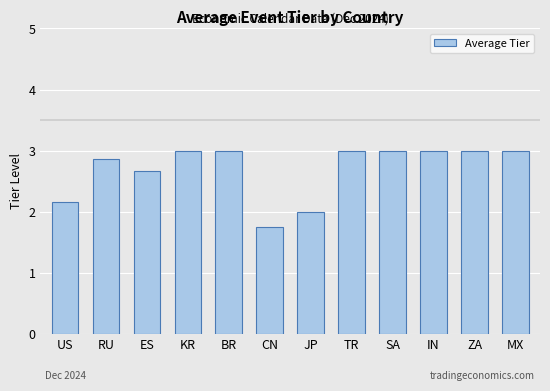

True or false: the data shows 2.2 at US.

True